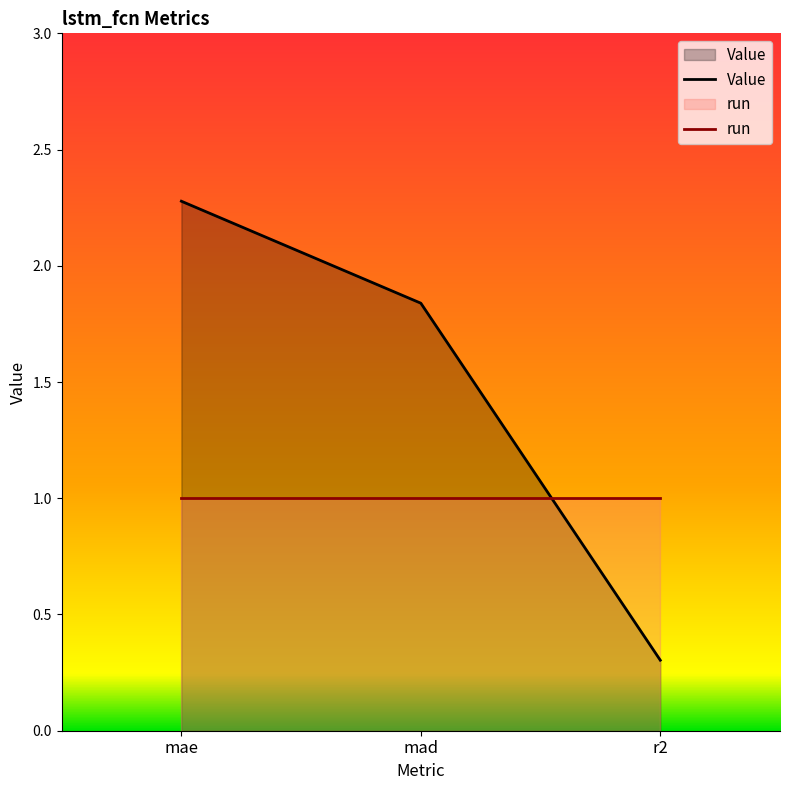

What is the change in value from mae to r2?

-2.0